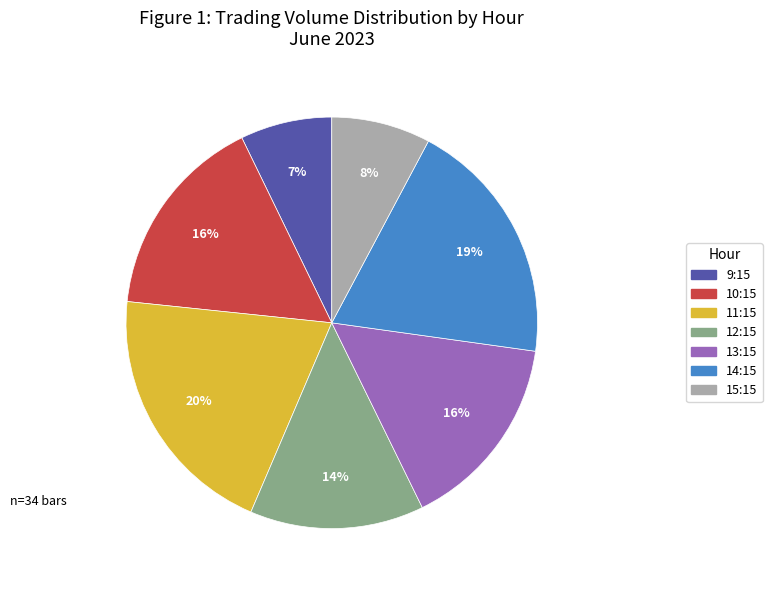

To the nearest percent, what is the average slice percentage?

14%